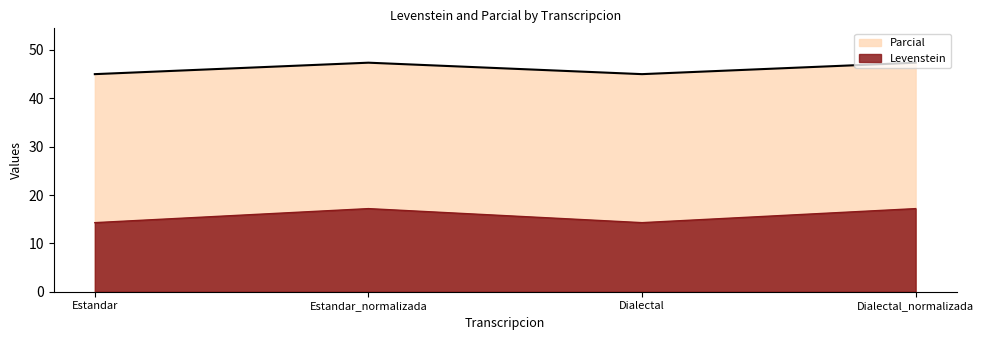

Is the value of Parcial at Estandar greater than the value of Levenstein at Estandar?

Yes